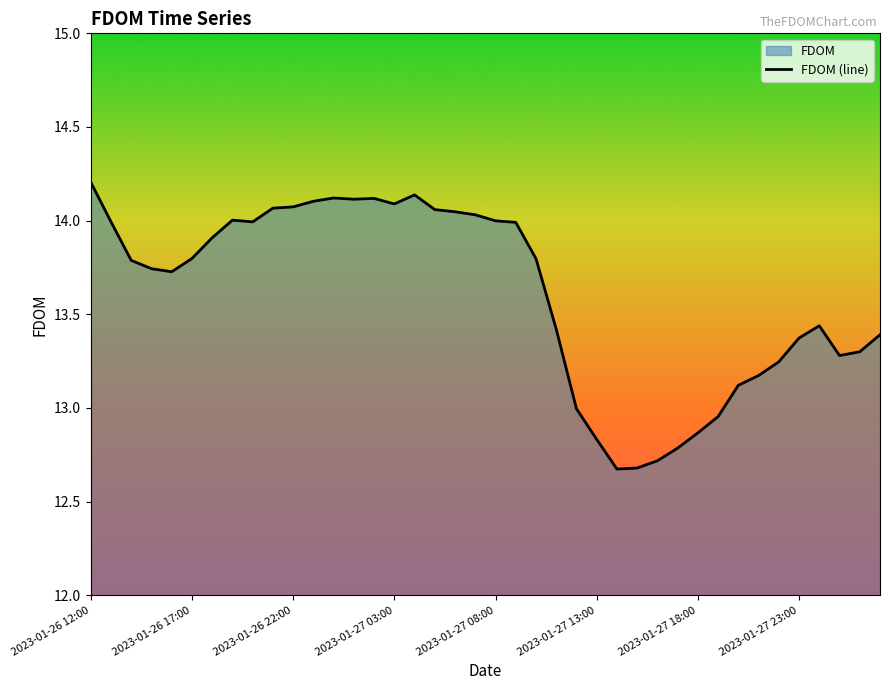

What is the value of the 3rd point from the left?

13.8